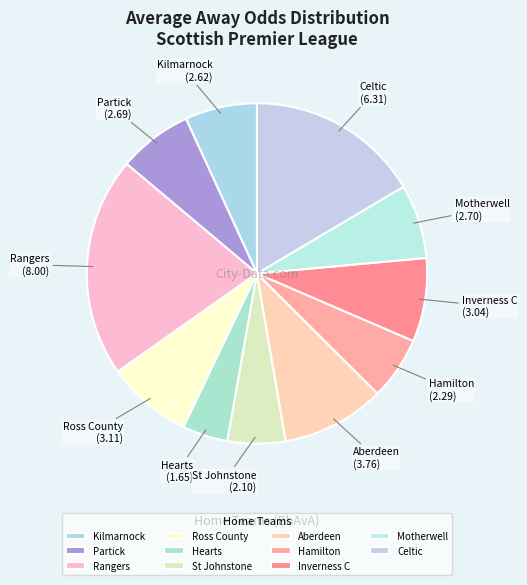

Is Rangers the majority of the pie?

No